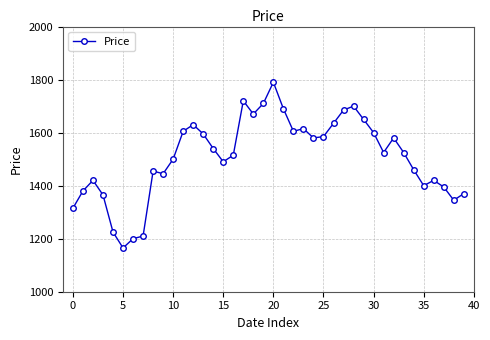

What is the smallest value displayed?

1165